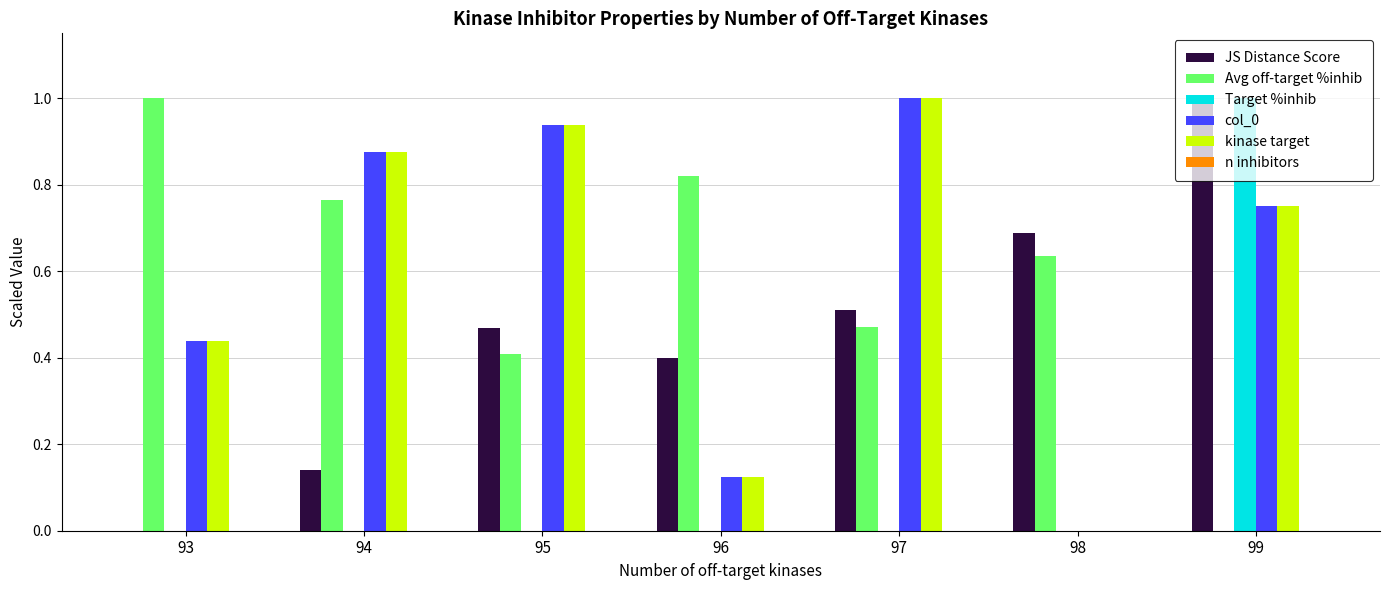

What is the sum of all JS Distance Score values?

3.2